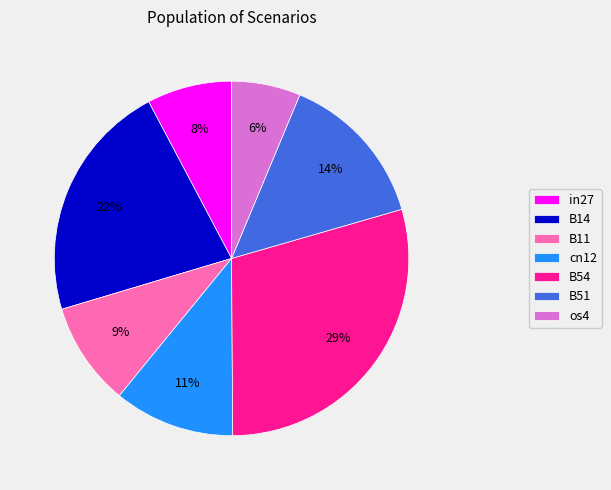

Which has a higher value, B51 or B11?

B51